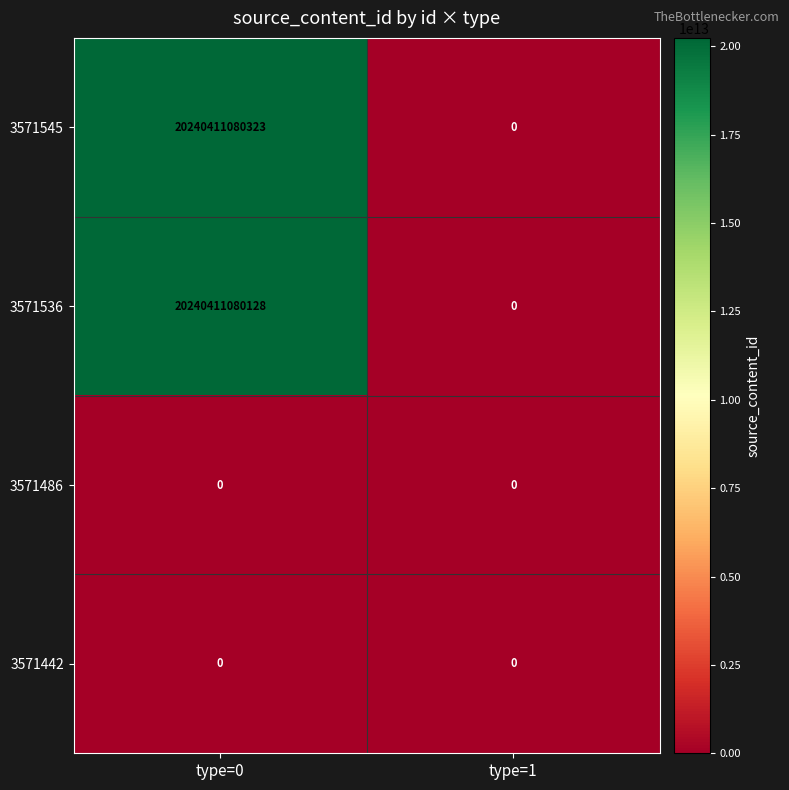

Which label corresponds to the largest value in the chart?

type=0